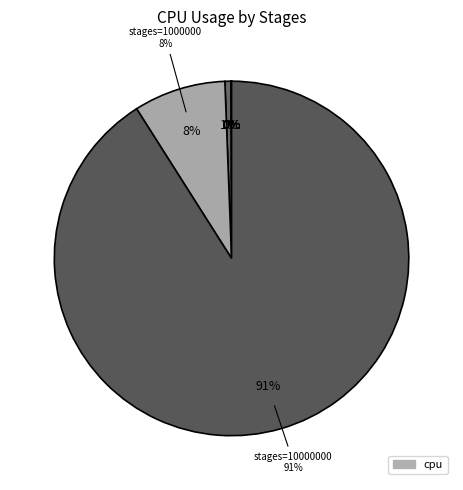

How much of the chart is everything except 1?

100.0%